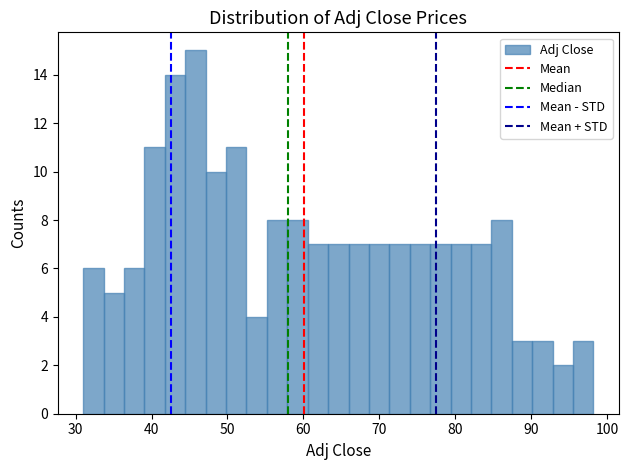

Read against the x-axis, roughly where is the centre of the tallest bar?

46